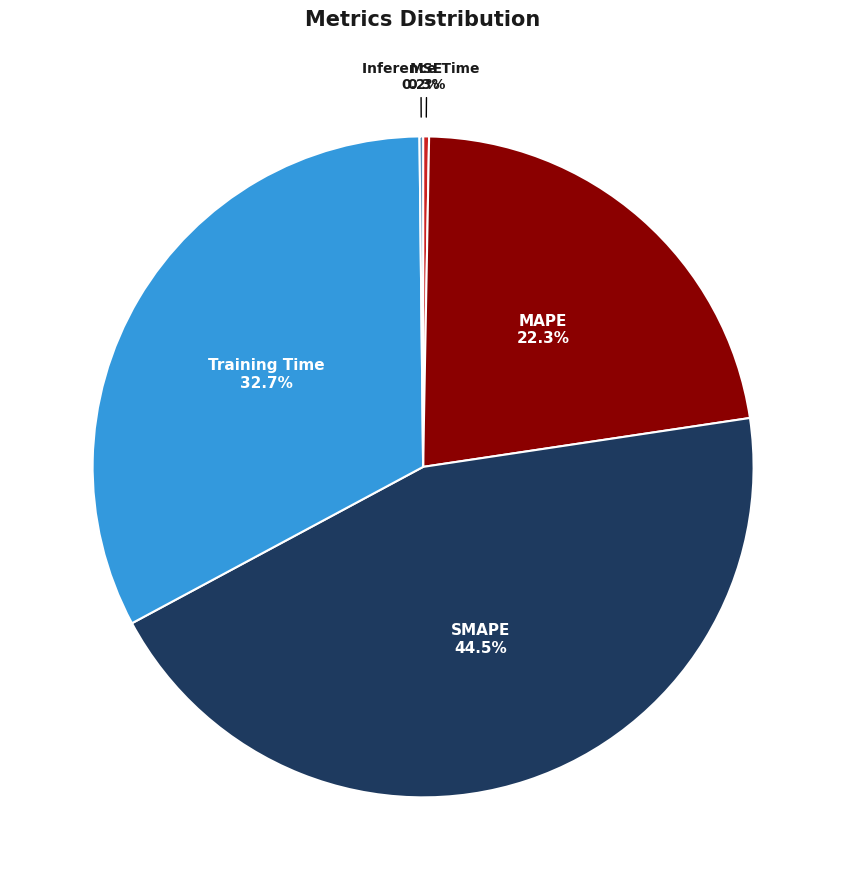

Combined, what portion of the pie is MSE and Training Time?

33.0%